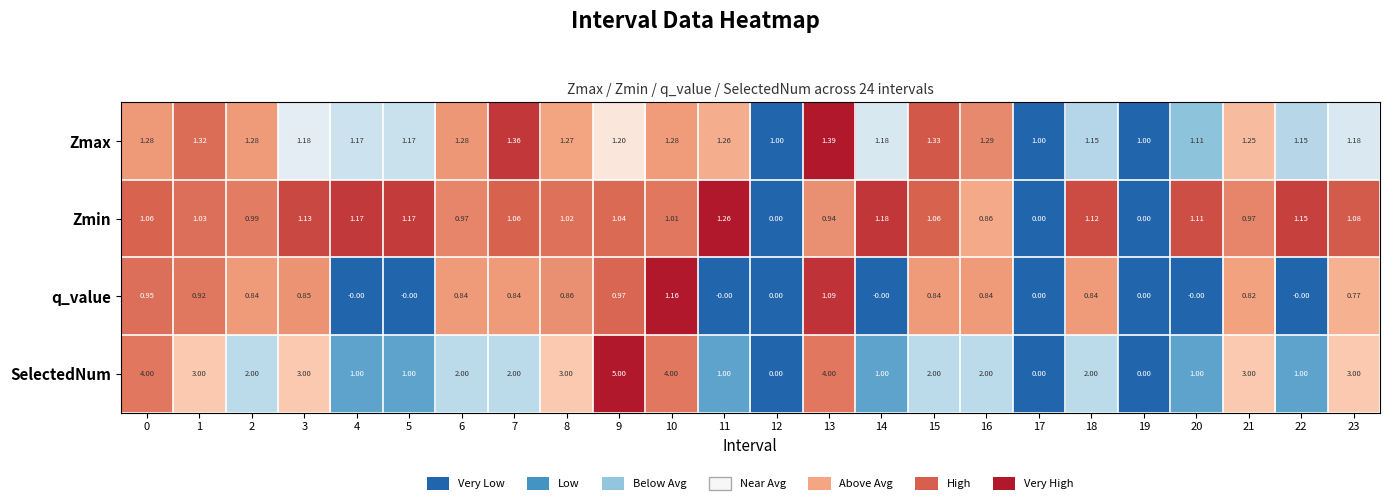

What is the spread (max minus min) of values at 21?

2.2